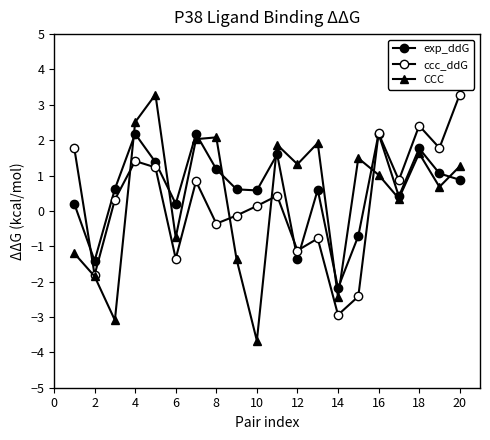

Count the number of data series in this chart.

3